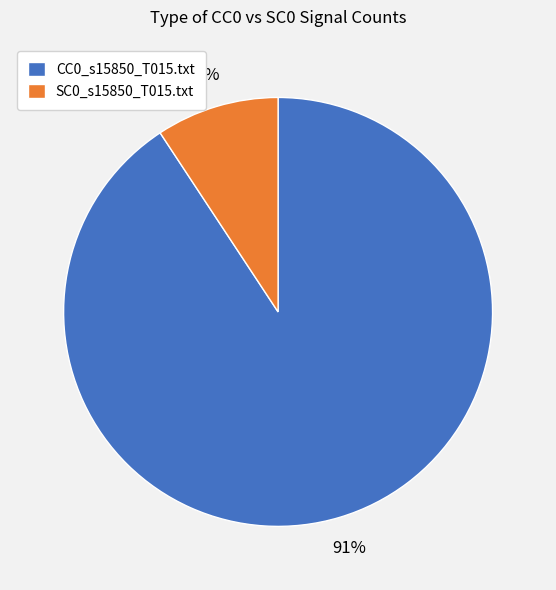

To the nearest percent, what is the average slice percentage?

50%